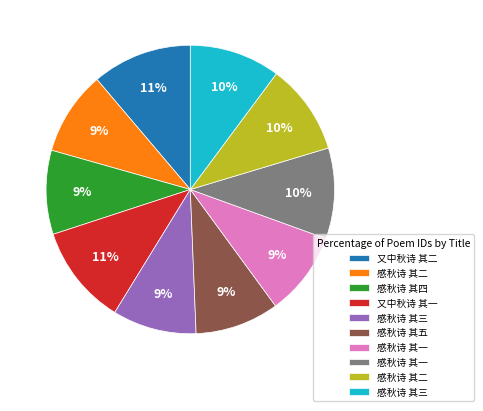

Count the number of slices in the pie.

10